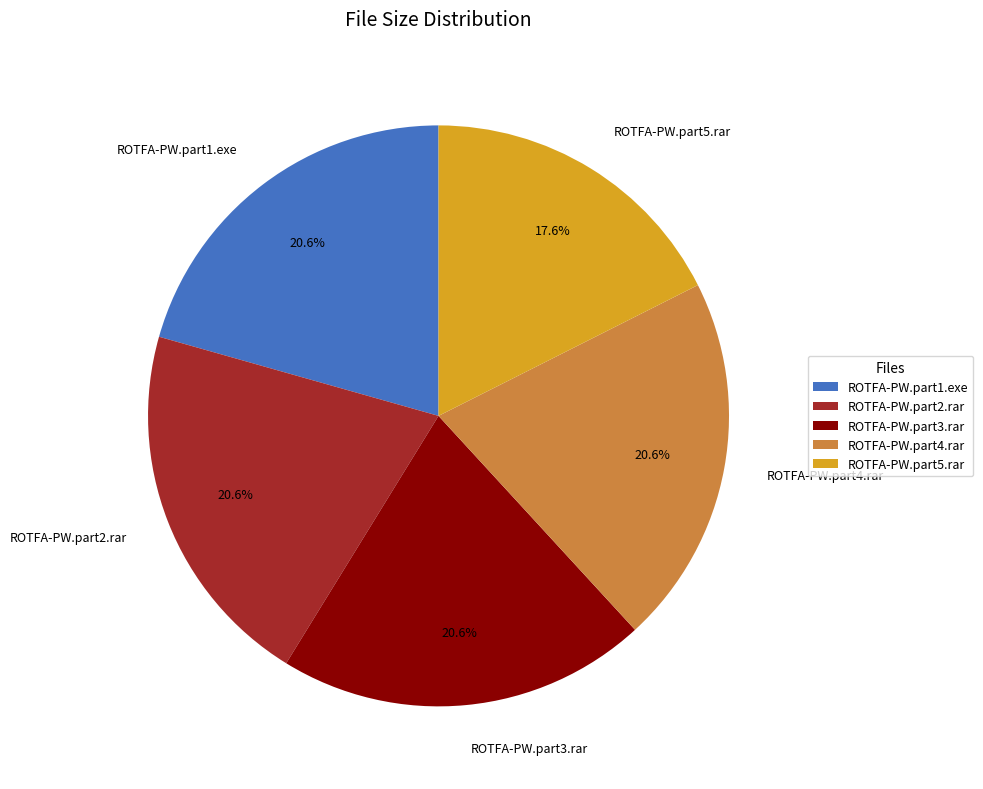

Which category has the smallest portion of the pie?

ROTFA-PW.part5.rar